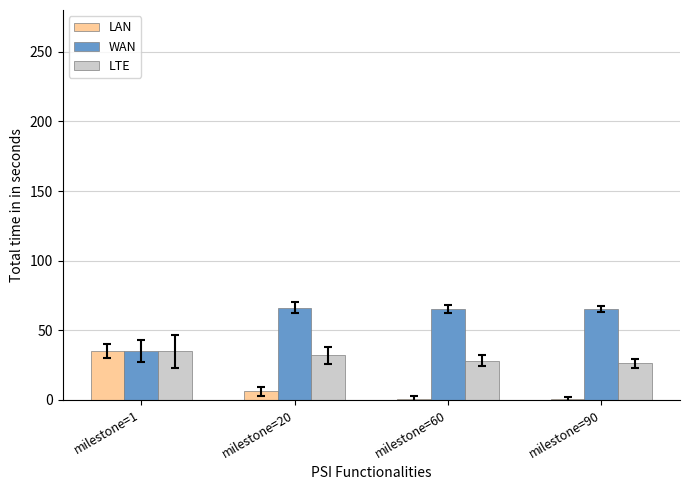

The value of LAN at milestone=1 is 9.7. True or false?

False